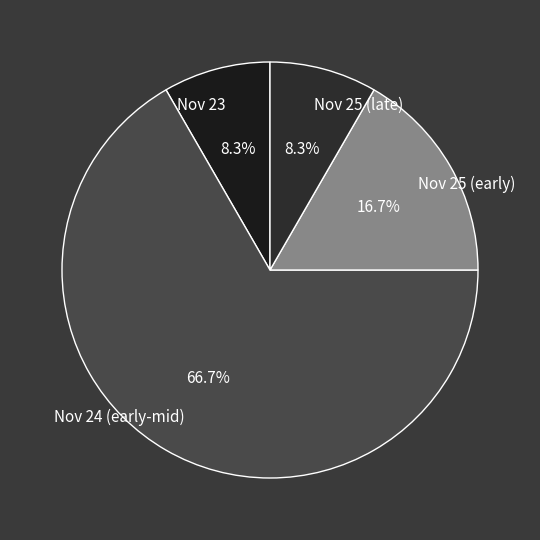

To the nearest percent, what is the average slice percentage?

25%